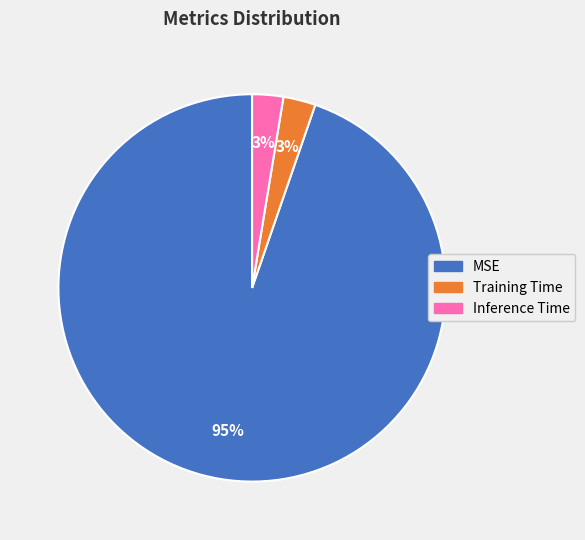

Which slice is the largest?

MSE